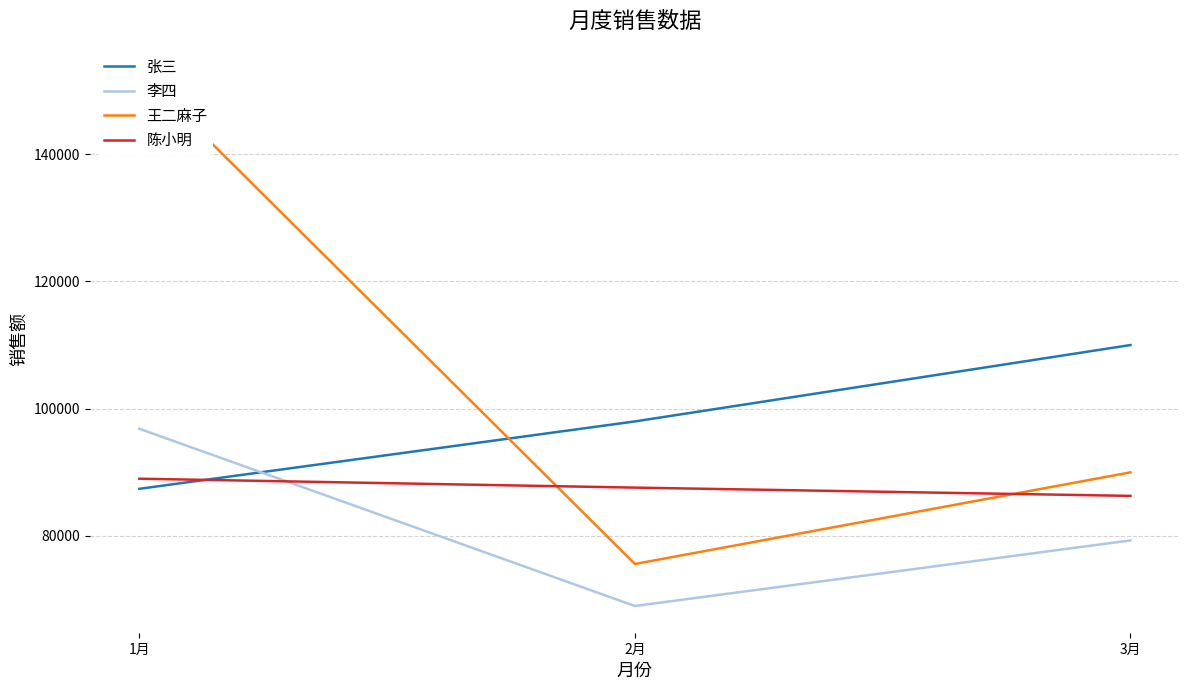

Reading right to left, list all the values displayed in this chart.

张三: 110000	98000	87410
李四: 79300	69000	96850
王二麻子: 90000	75600	153000
陈小明: 86300	87600	89000